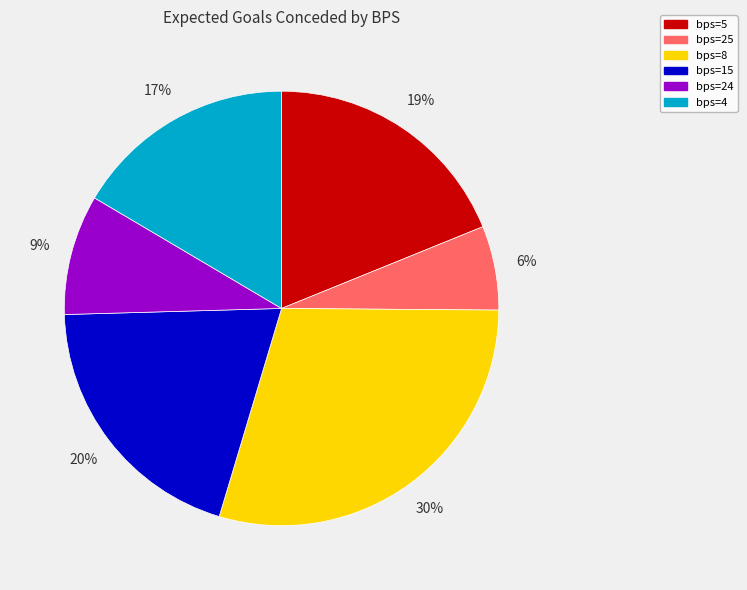

To the nearest percent, what percentage of the pie is bps=24?

9%